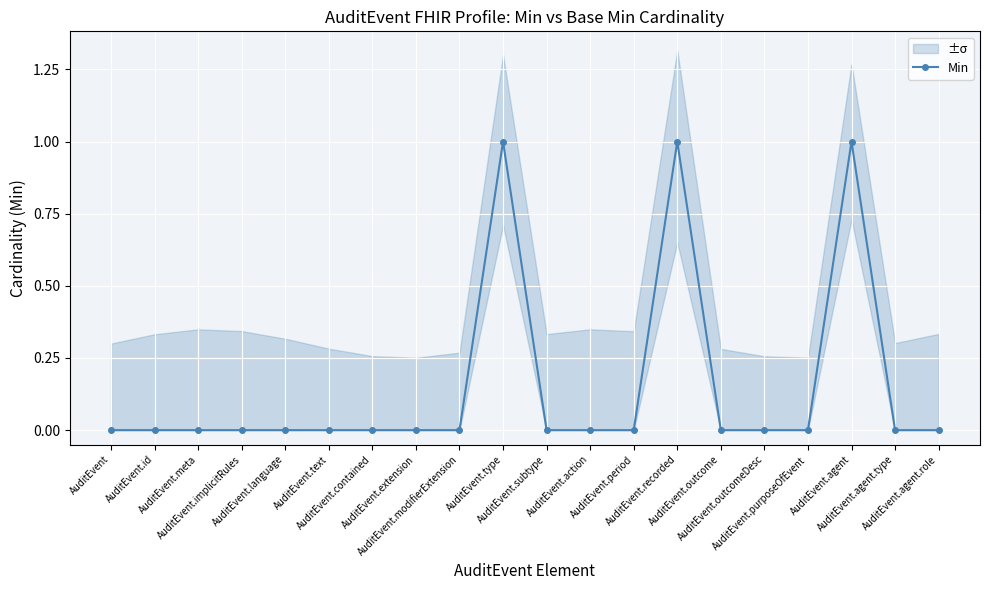

List the labels in order of value, largest first.

AuditEvent.type, AuditEvent.recorded, AuditEvent.agent, AuditEvent, AuditEvent.id, AuditEvent.meta, AuditEvent.implicitRules, AuditEvent.language, AuditEvent.text, AuditEvent.contained, AuditEvent.extension, AuditEvent.modifierExtension, AuditEvent.subtype, AuditEvent.action, AuditEvent.period, AuditEvent.outcome, AuditEvent.outcomeDesc, AuditEvent.purposeOfEvent, AuditEvent.agent.type, AuditEvent.agent.role